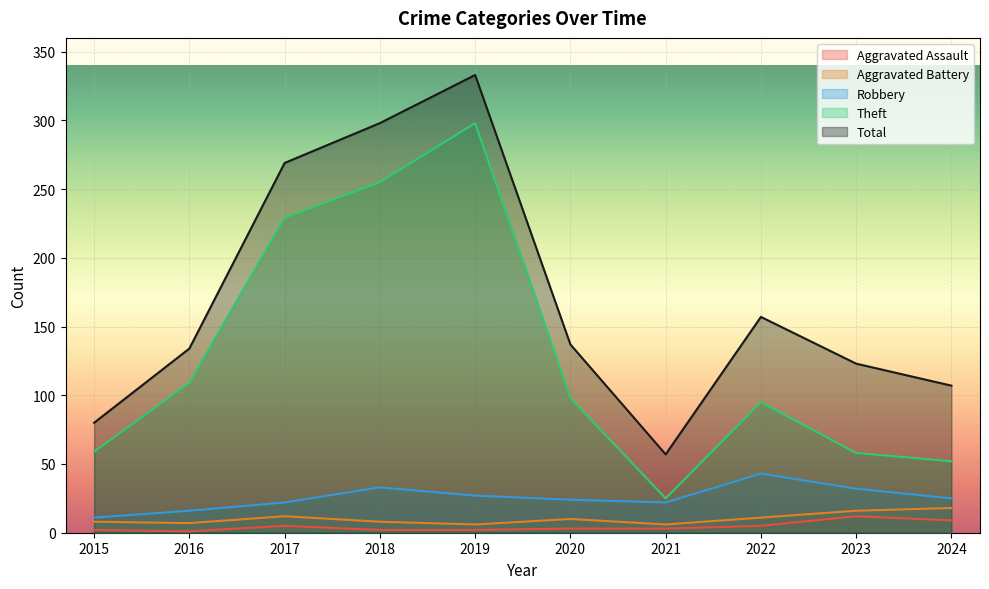

What is the difference between the Robbery values at 2024 and 2018?

8